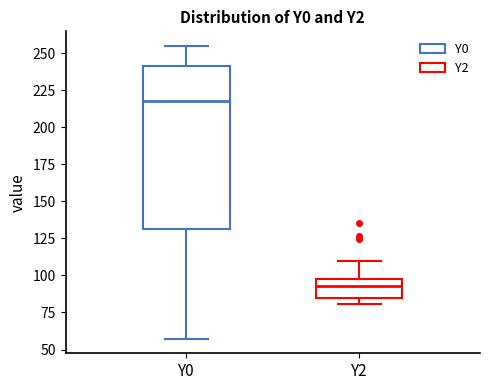

Comparing the boxes themselves (not the whiskers), which one is the tallest?

Y0